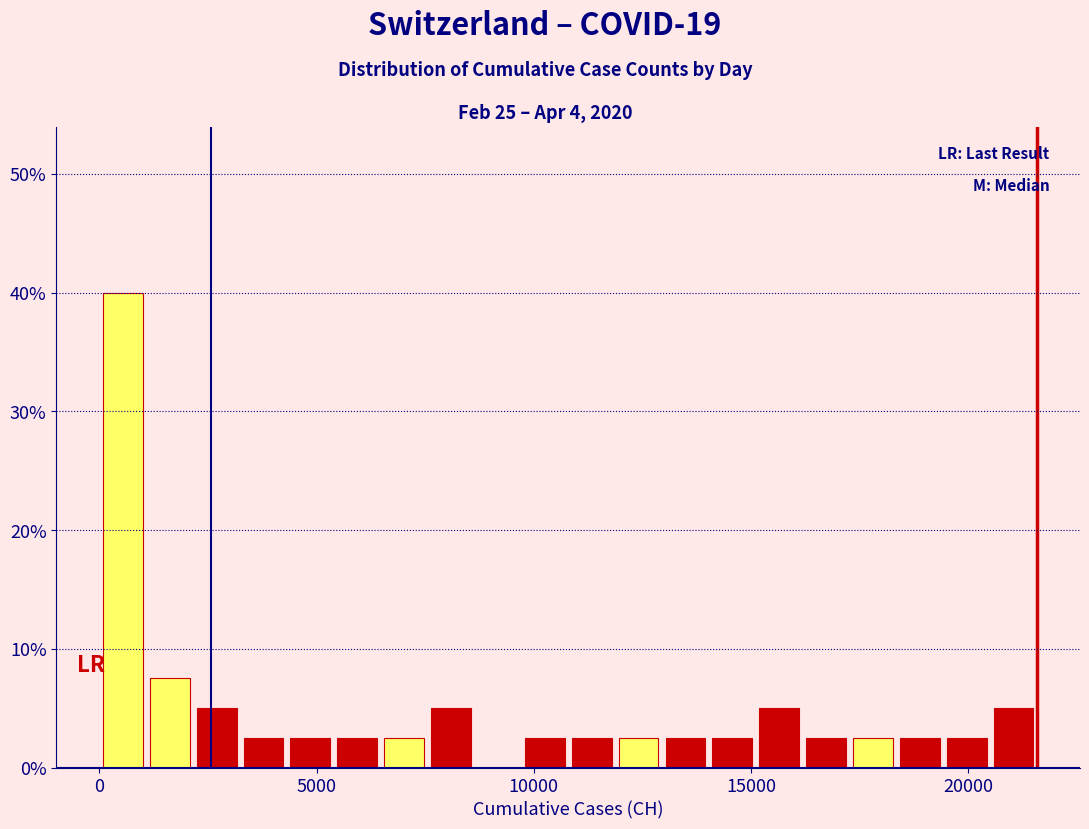

Around what value on the x-axis is the tallest bar? Give the approximate position of its centre, as read against the axis.

500